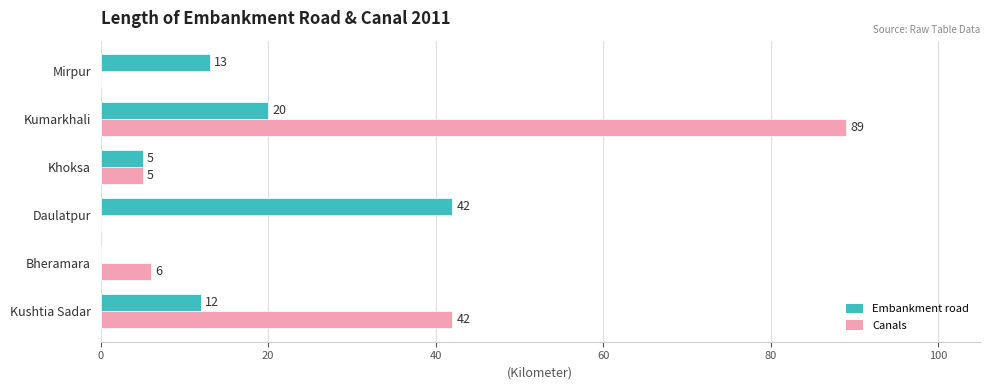

At which category is the sum across all series the highest?

Kumarkhali